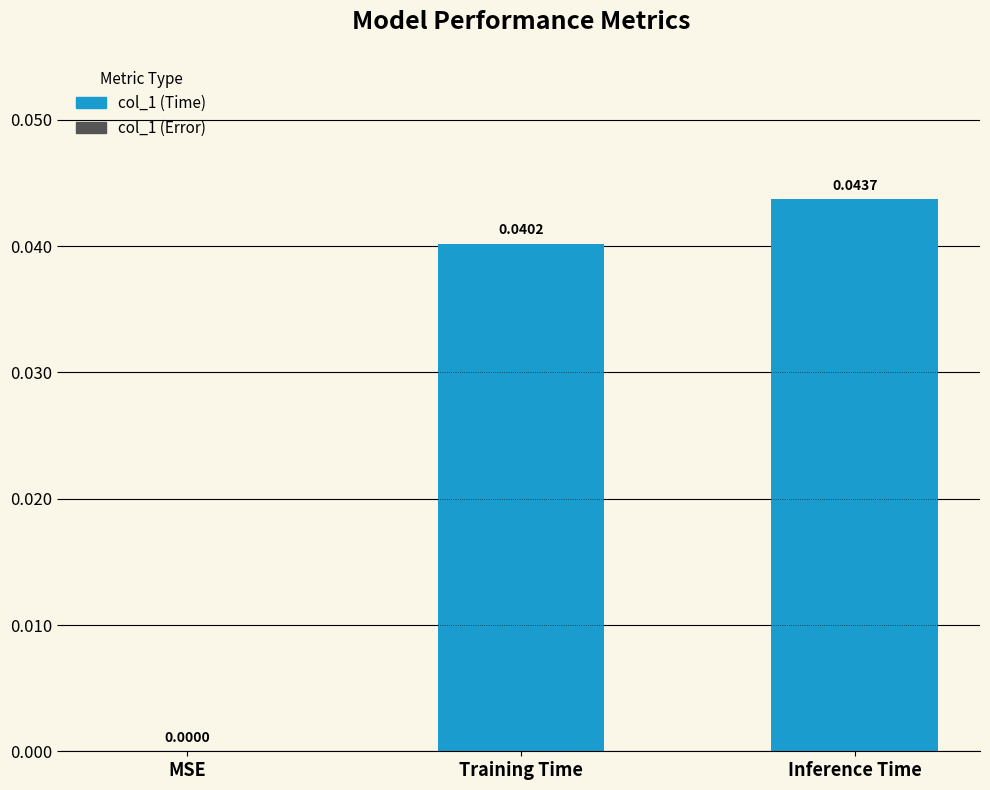

At which label is the value closest to 0?

MSE